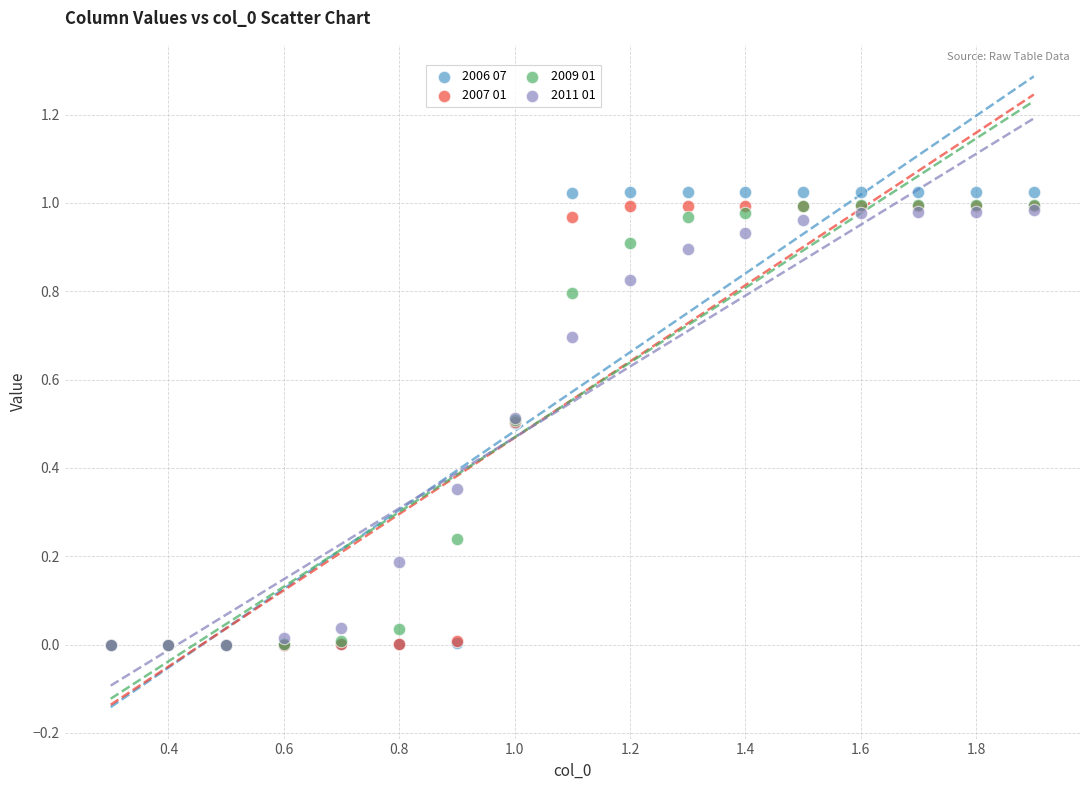

Which series contains the highest Y value?

2006 07